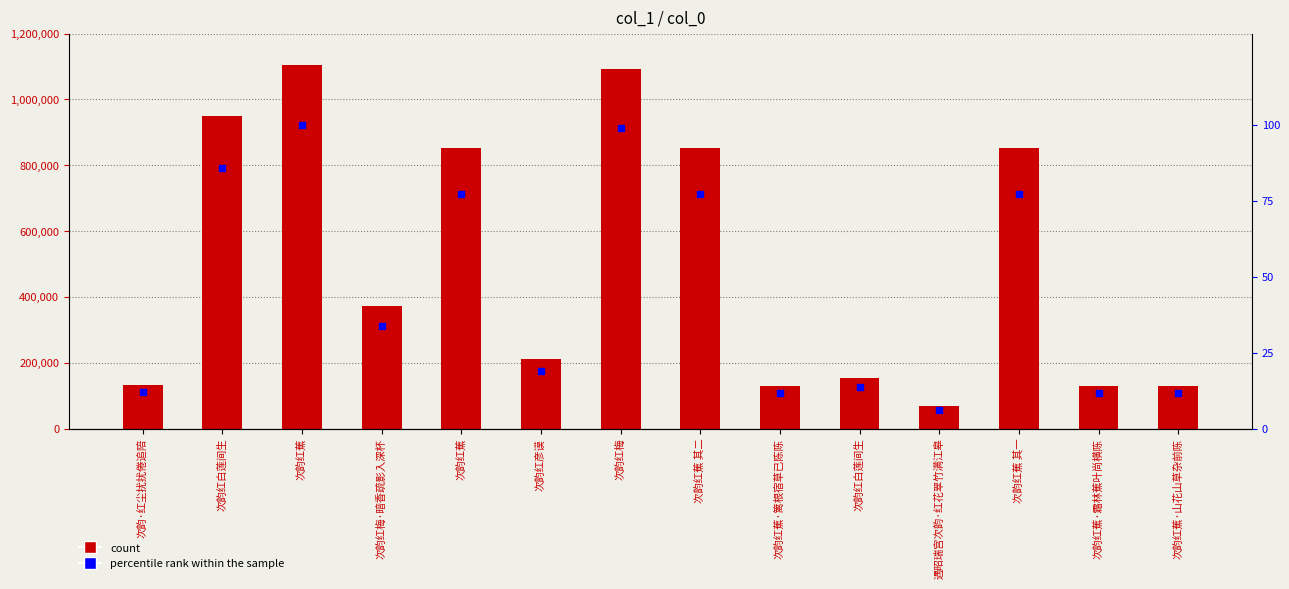

At how many categories does at least one series exceed 428669?

6